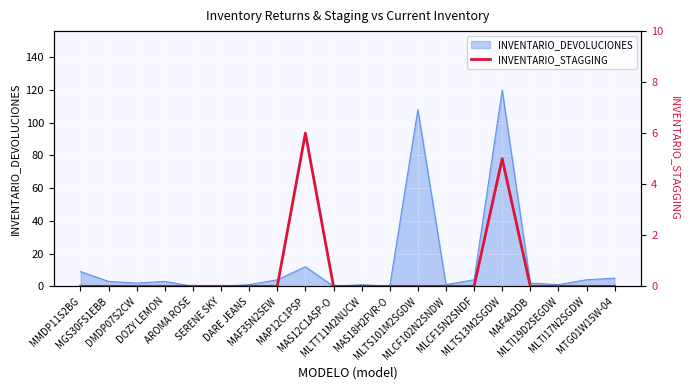

Reading left to right, what are all the values shown in this chart?

MMDP11S2BG=0	MGS30FS1EBB=0	DMDP07S2CW=0	DOZY LEMON=0	AROMA ROSE=0	SERENE SKY=0	DARE JEANS=0	MAF35N2SEW=0	MAP12C1PSP=6	MAS12C1ASP-O=0	MLTT11M2NUCW=0	MAS18H2FVR-O=0	MLTS101M2SGDW=0	MLCF102N2SNDW=0	MLCF15N2SNDF=0	MLTS13M2SGDW=5	MAF4A2DB=0	MLTI19D2SEGDW=0	MLTI17N2SGDW=0	MTG01W15W-04=0